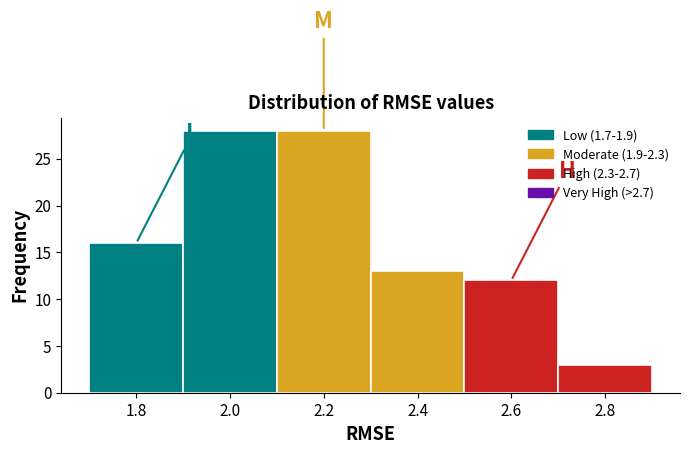

Reading left to right, list every bar in this chart as the range it spans on the x-axis followed by its height. The values are not printed on the chart, so give them approximately, as read against the axis.

1.7 to 1.9: 16
1.9 to 2.1: 28
2.1 to 2.3: 28
2.3 to 2.5: 13
2.5 to 2.7: 12
2.7 to 2.9: 3